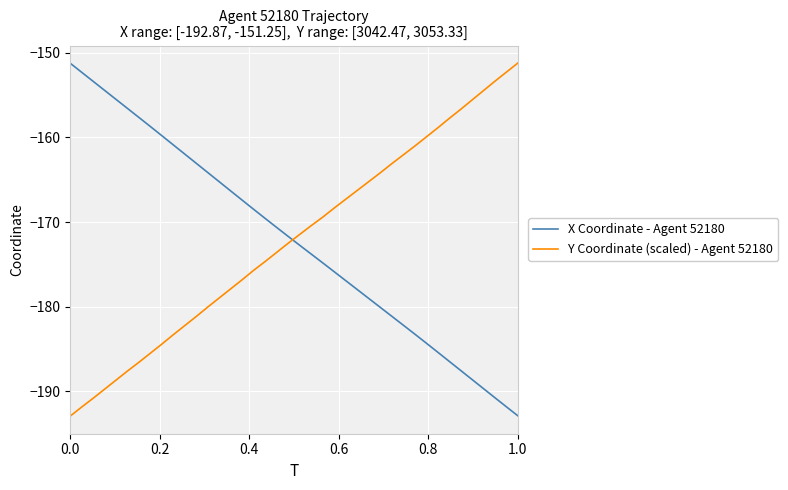

True or false: Y Coordinate (scaled) - Agent 52180 and X Coordinate - Agent 52180 cross at least once.

True